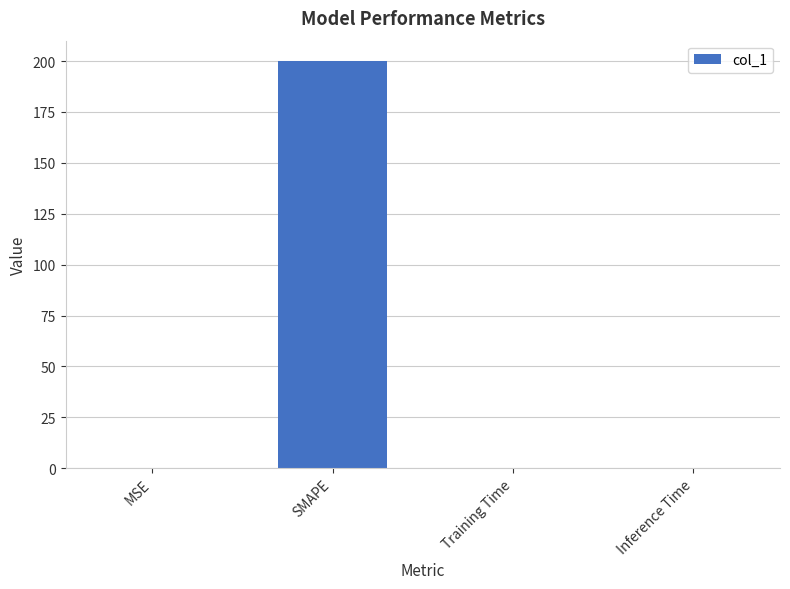

Which has a higher value, Inference Time or SMAPE?

SMAPE